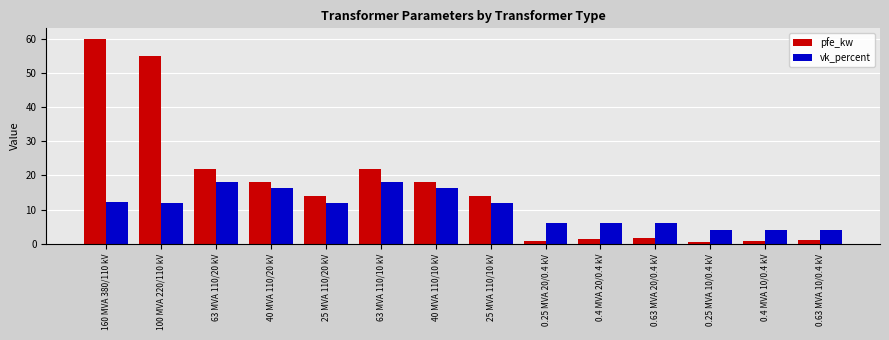

True or false: vk_percent has a value of 12.0 at 100 MVA 220/110 kV.

True